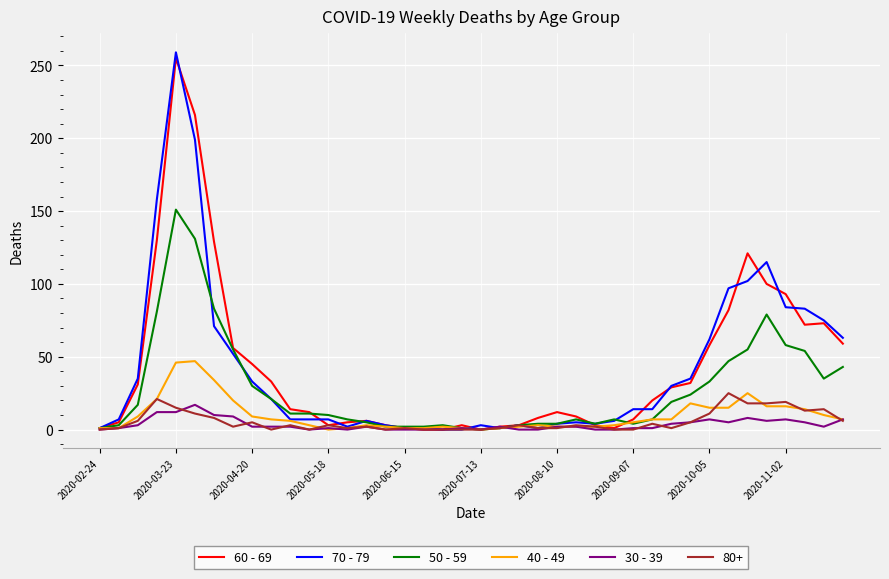

What is the maximum value shown in the chart?

259